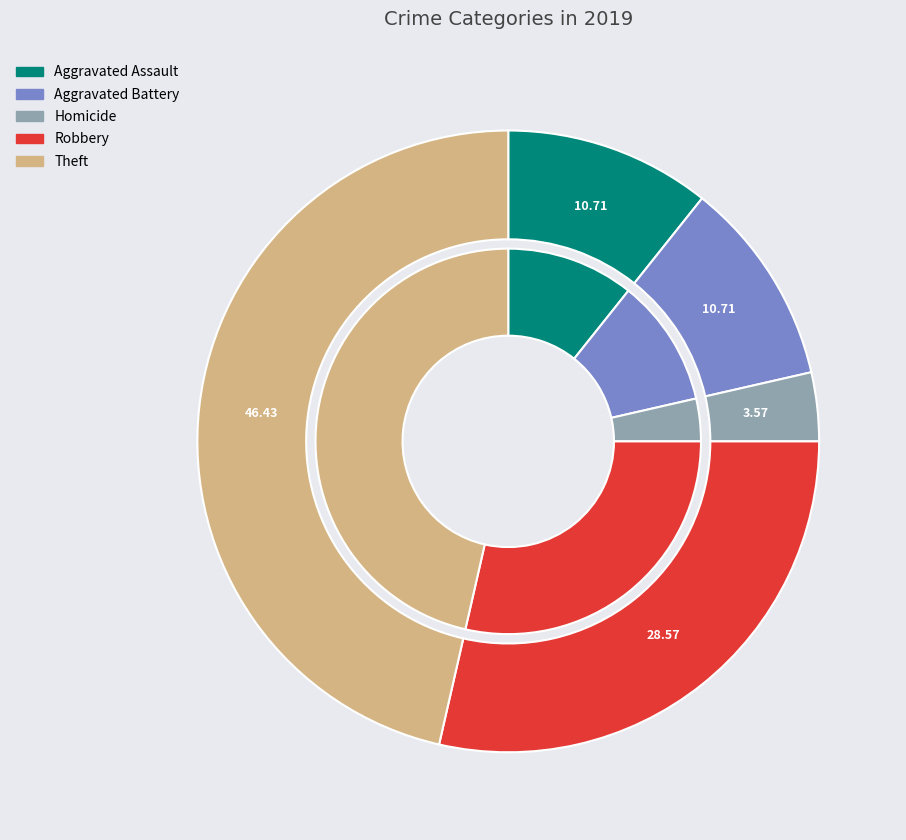

The Arson slice represents 1% of the pie. True or false?

False